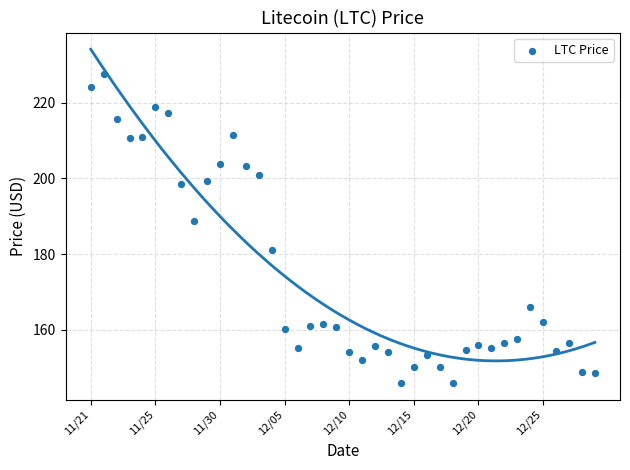

What is the range of Y values (max minus min)?

81.8